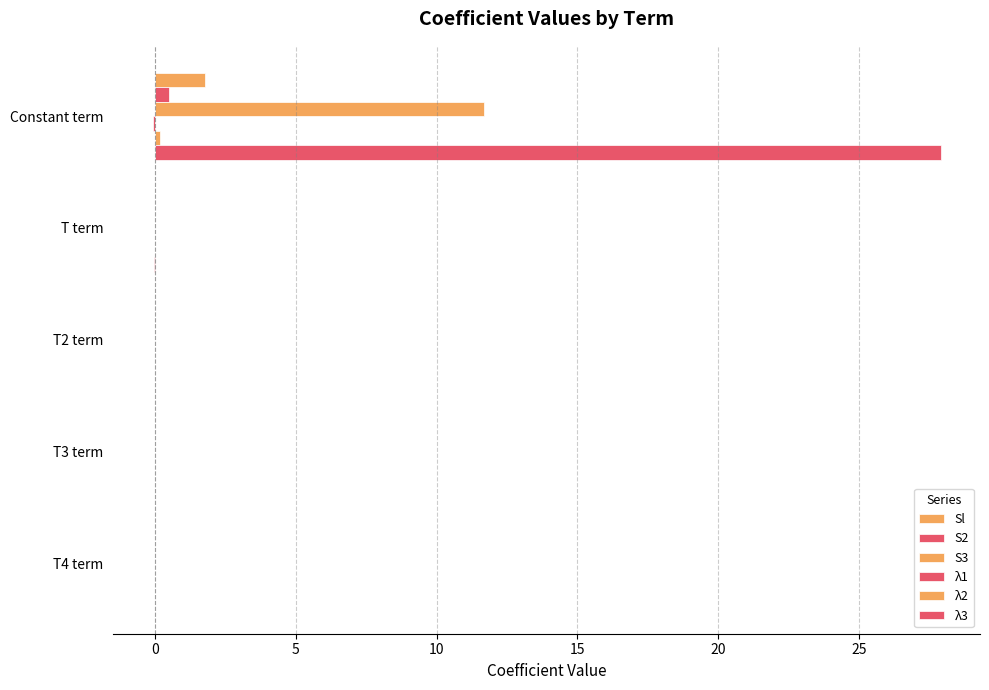

How many series are shown in this chart?

6